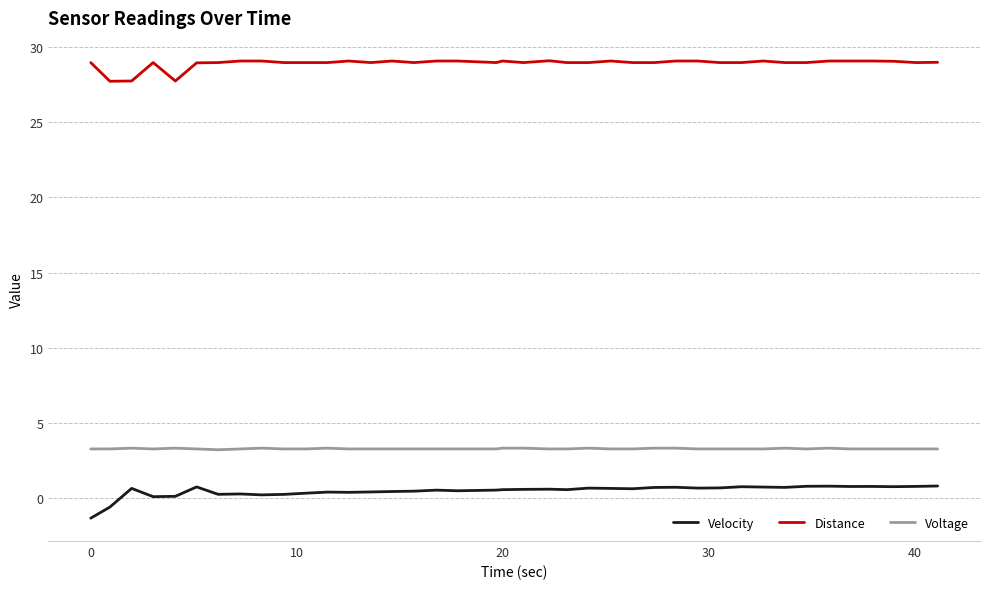

Rank the series by their maximum value, from lowest to highest.

Velocity, Voltage, Distance